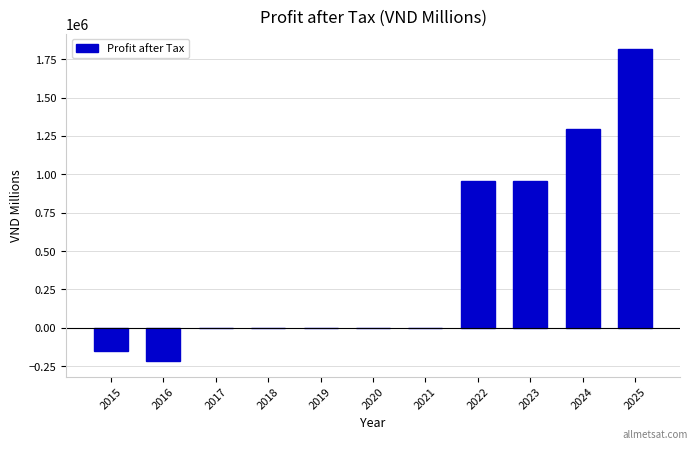

Reading left to right, what are all the values shown in this chart?

2015=-153481	2016=-216333	2017=0	2018=0	2019=0	2020=0	2021=0	2022=958678	2023=958678	2024=1296894	2025=1814838